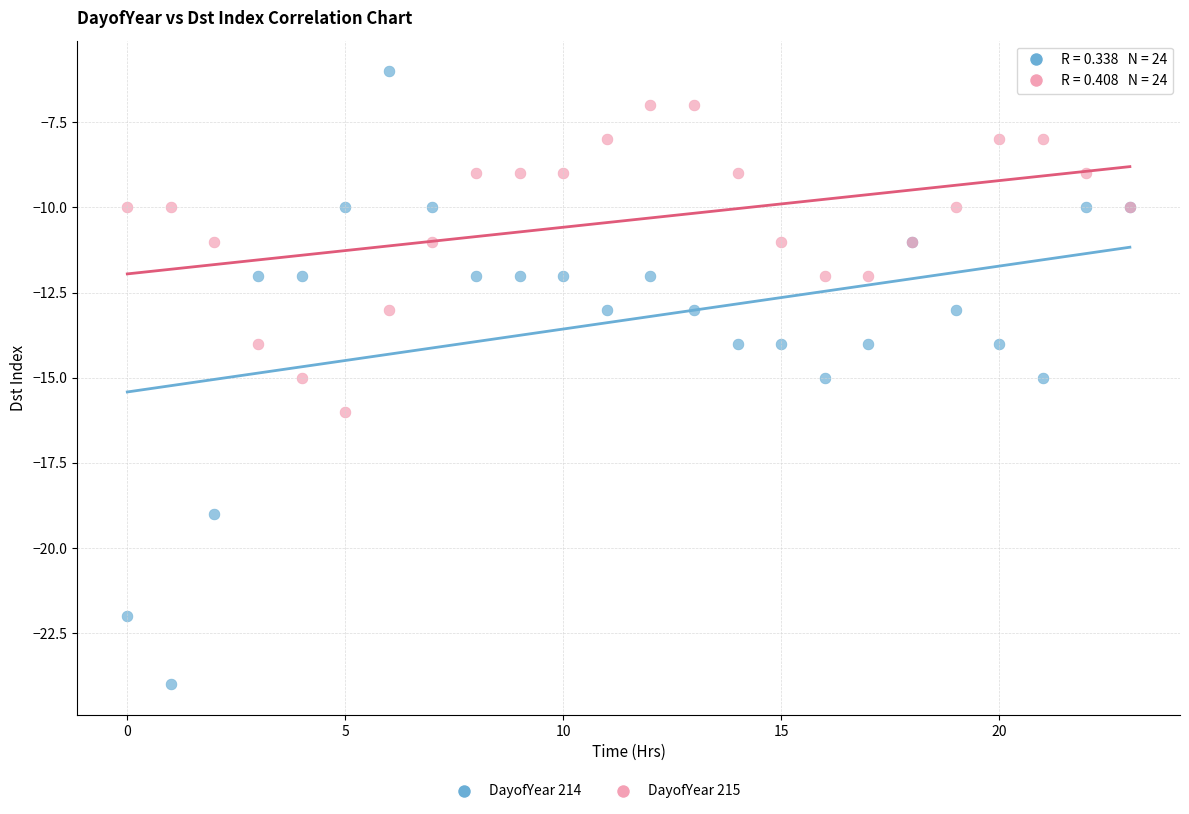

Which series contains the highest Y value?

DayofYear 214